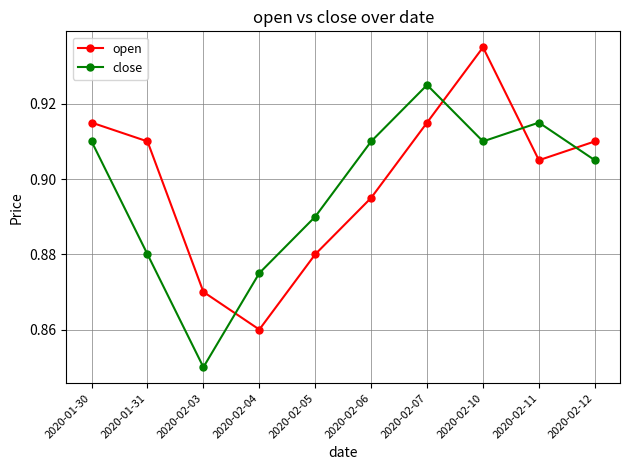

Which label corresponds to the largest value in the chart?

2020-02-10